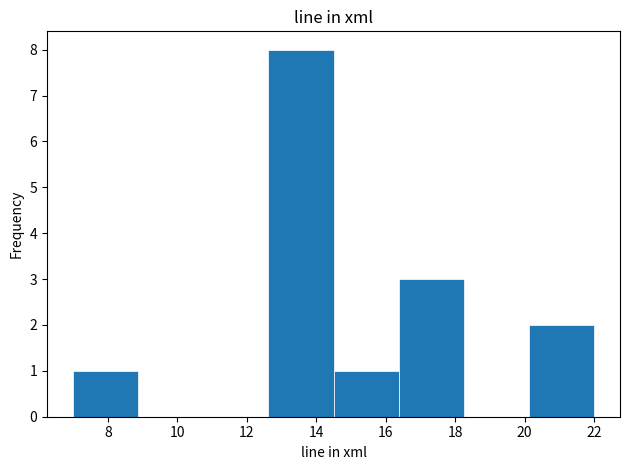

What is the height of the bar covering 12.6 to 14.6 on the x-axis? Neither the bar edges nor the heights are printed on the chart, so give them approximately, as read against the axes.

8